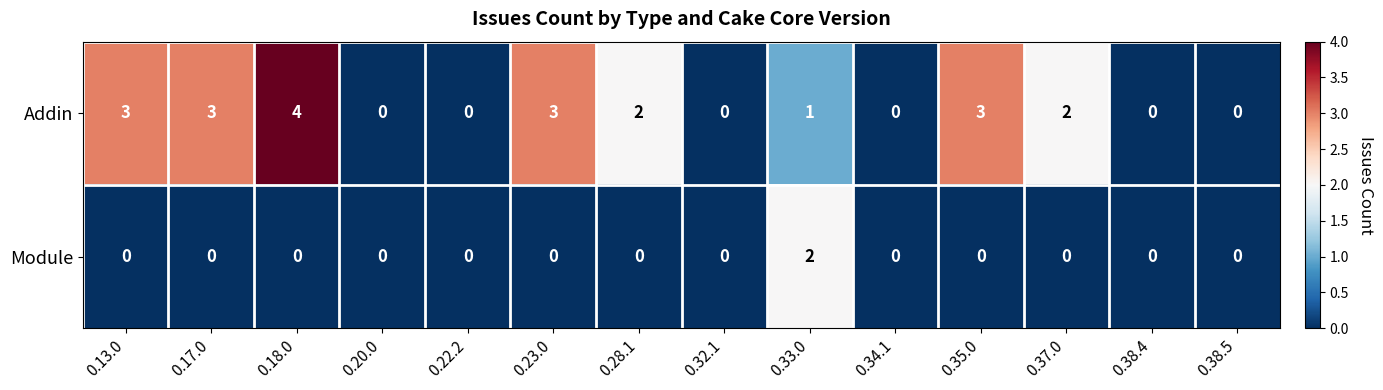

The Addin series shows 0 at 0.38.5. True or false?

True